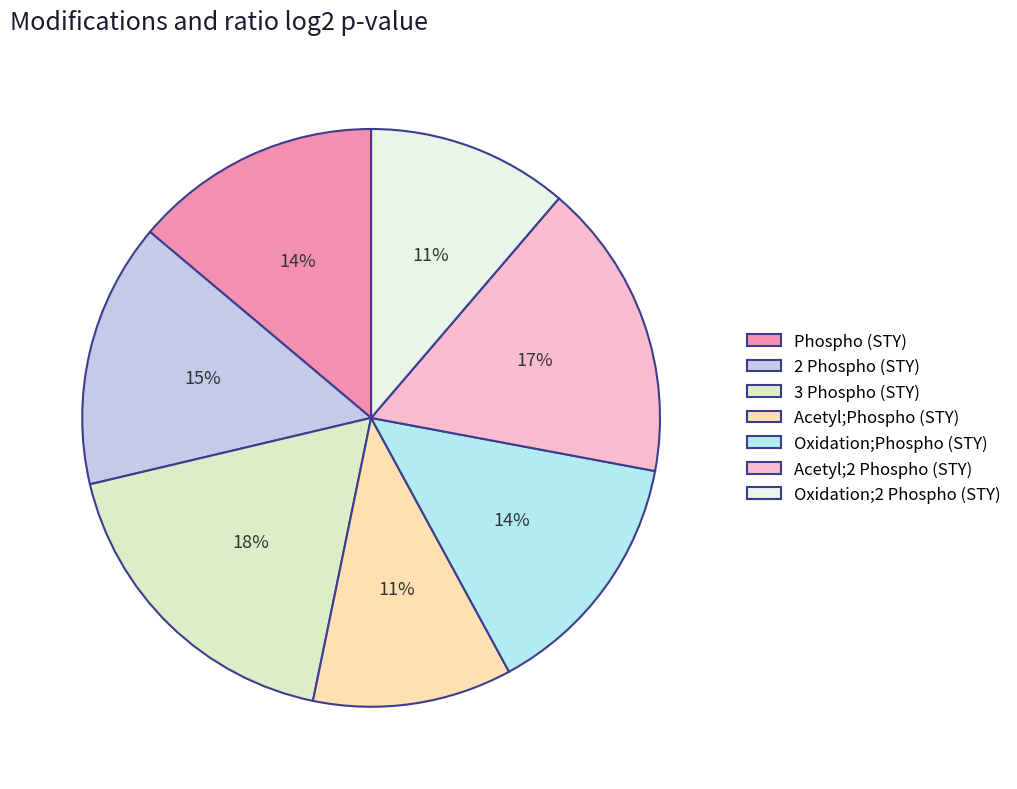

How many slices are in this pie chart?

7